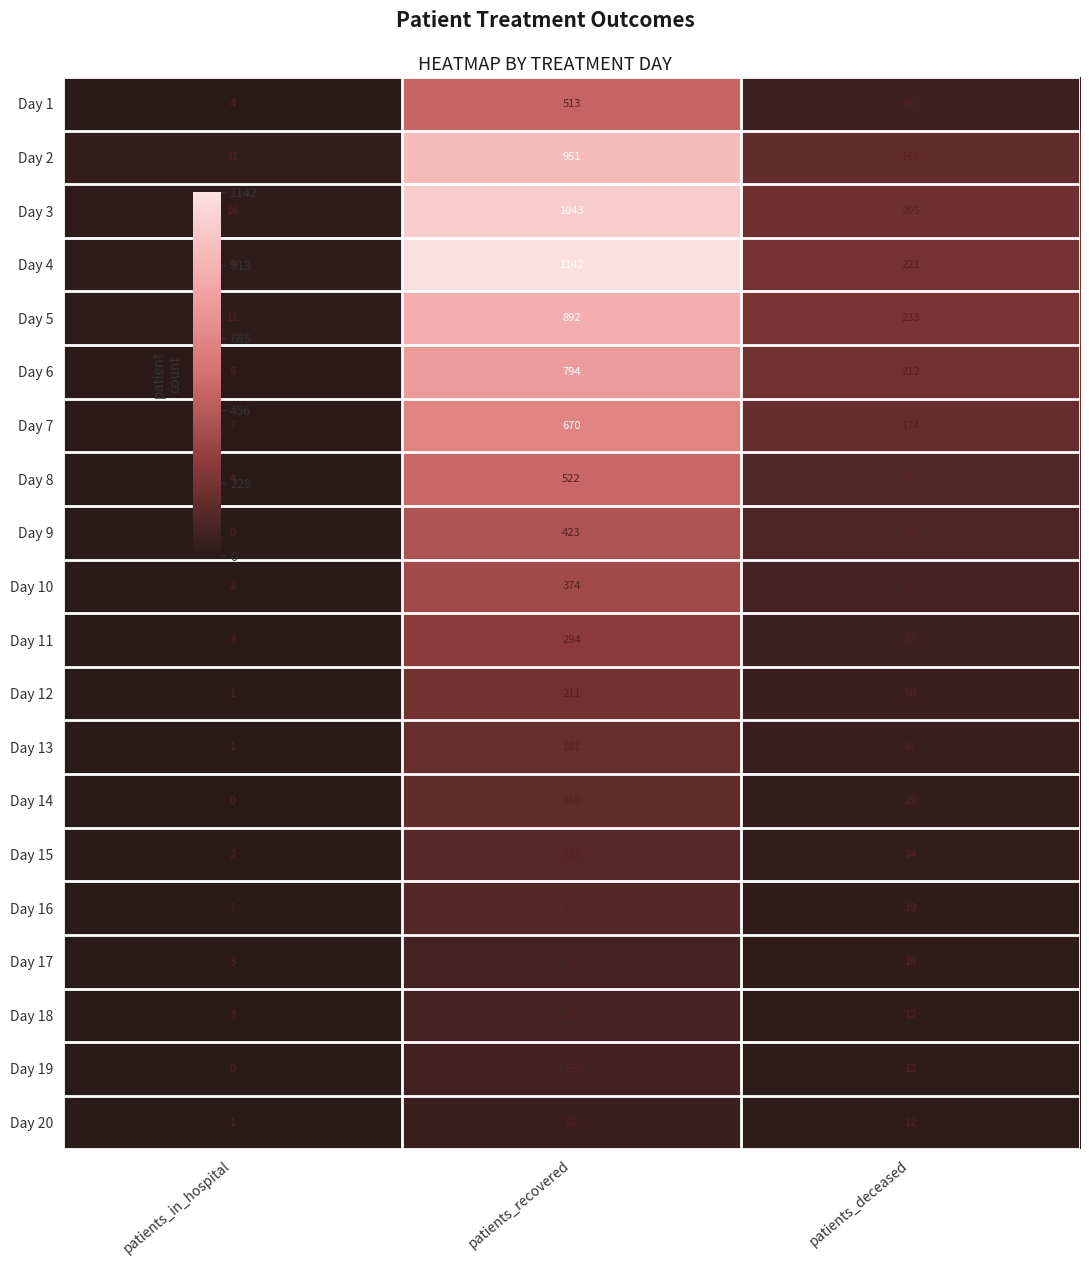

The Day 7 series shows 670 at patients_recovered. True or false?

True